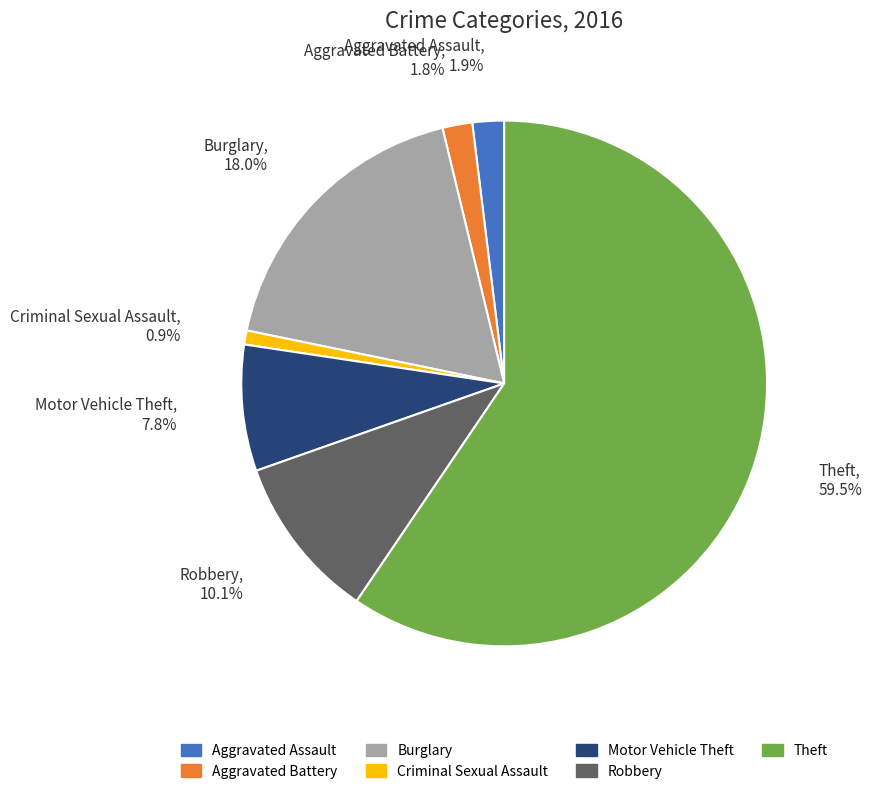

What percentage is NOT represented by Aggravated Battery?

98.2%